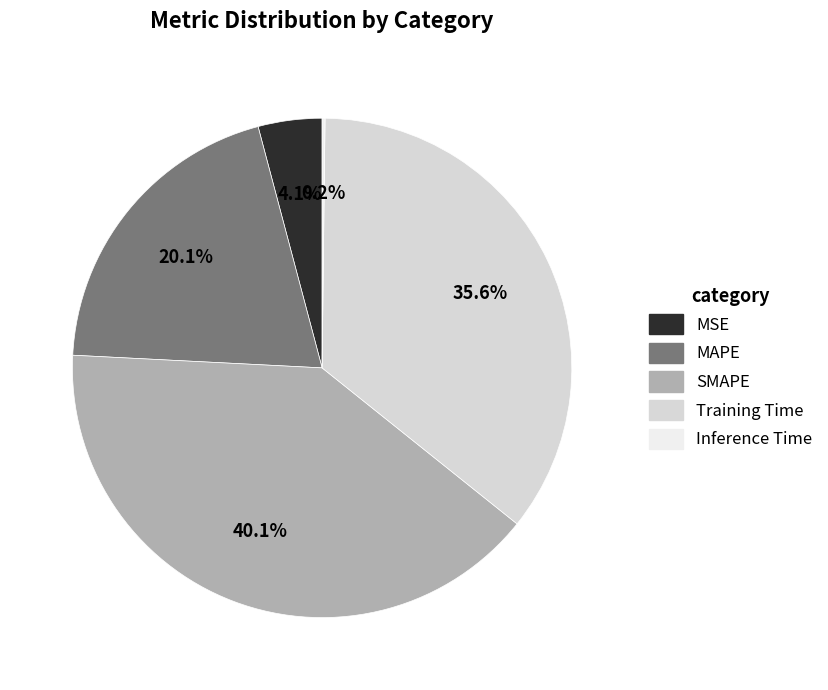

Which has a higher value, MAPE or SMAPE?

SMAPE